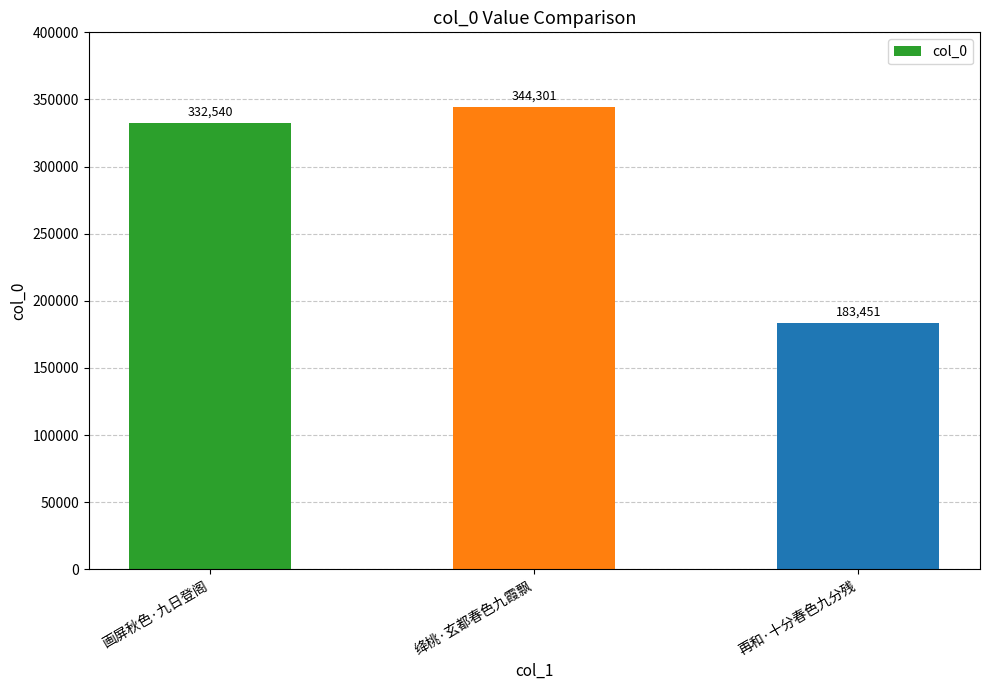

The chart shows a value of 458388 at 绛桃·玄都春色九霞飘. True or false?

False